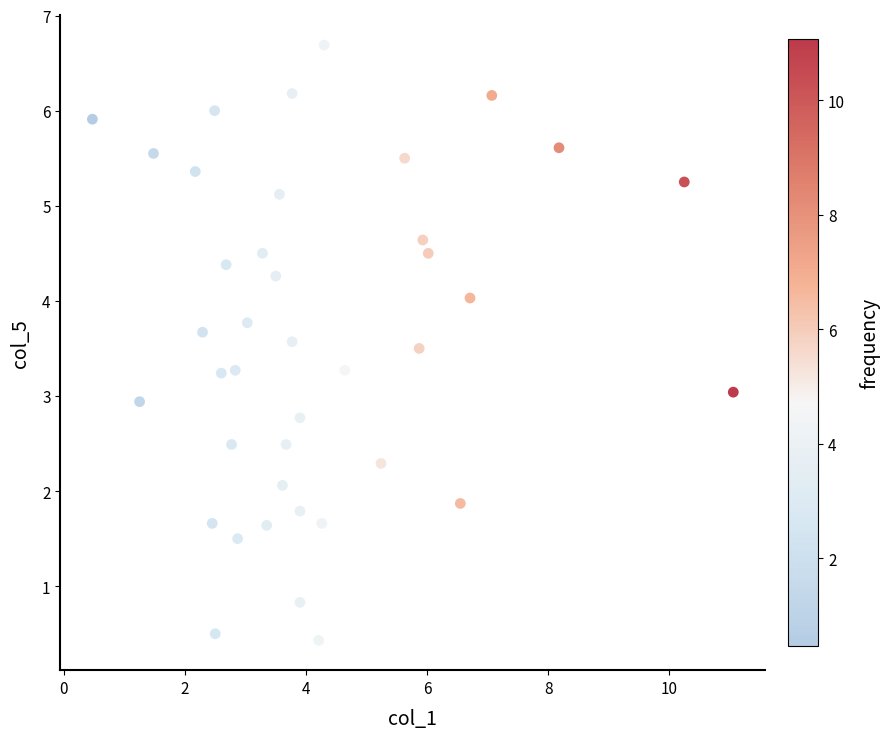

What is the range of Y values (max minus min)?

6.3